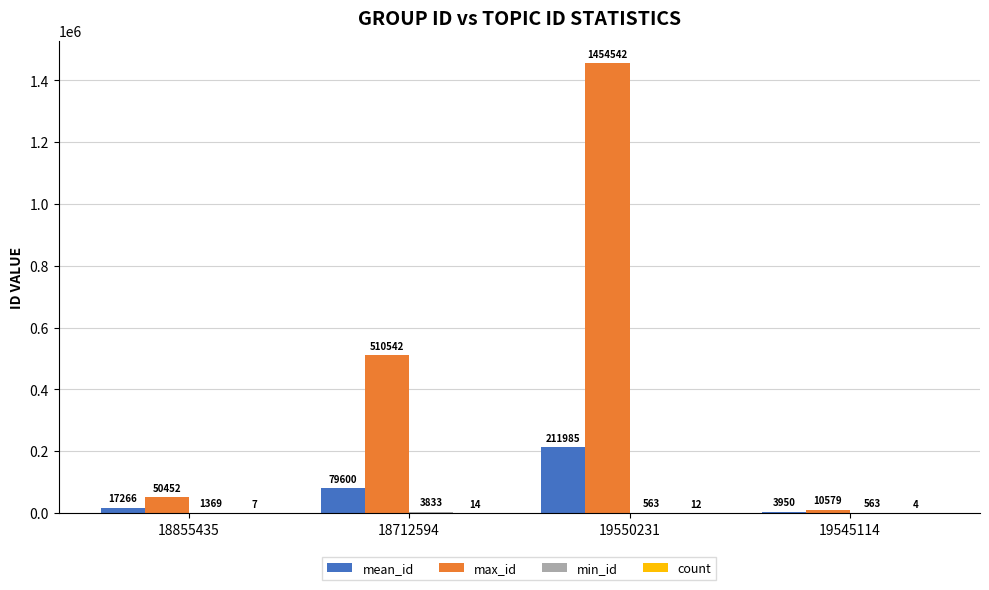

At which label is max_id closest to 732560?

18712594